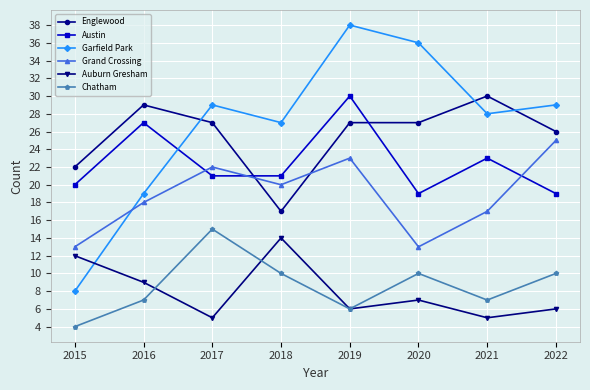

Where do Englewood and Austin first cross each other?

2017 and 2018